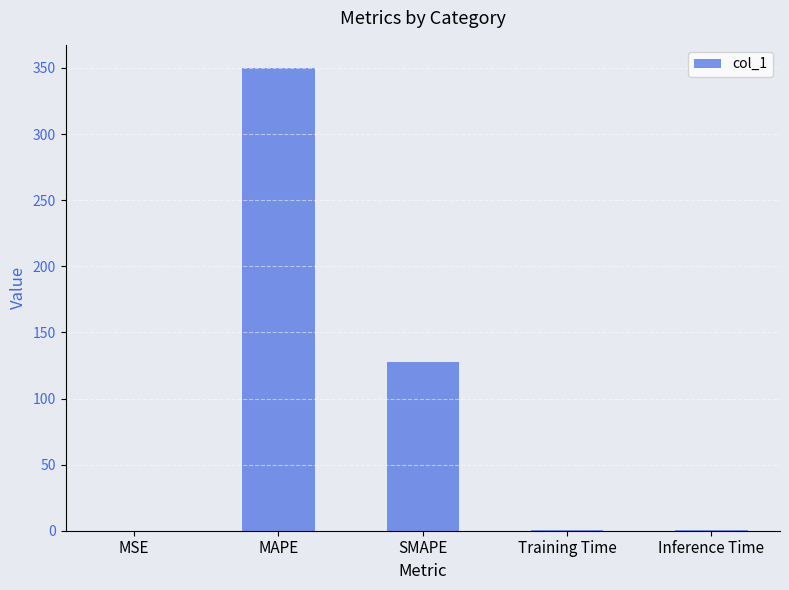

Count the number of categories in the chart.

5